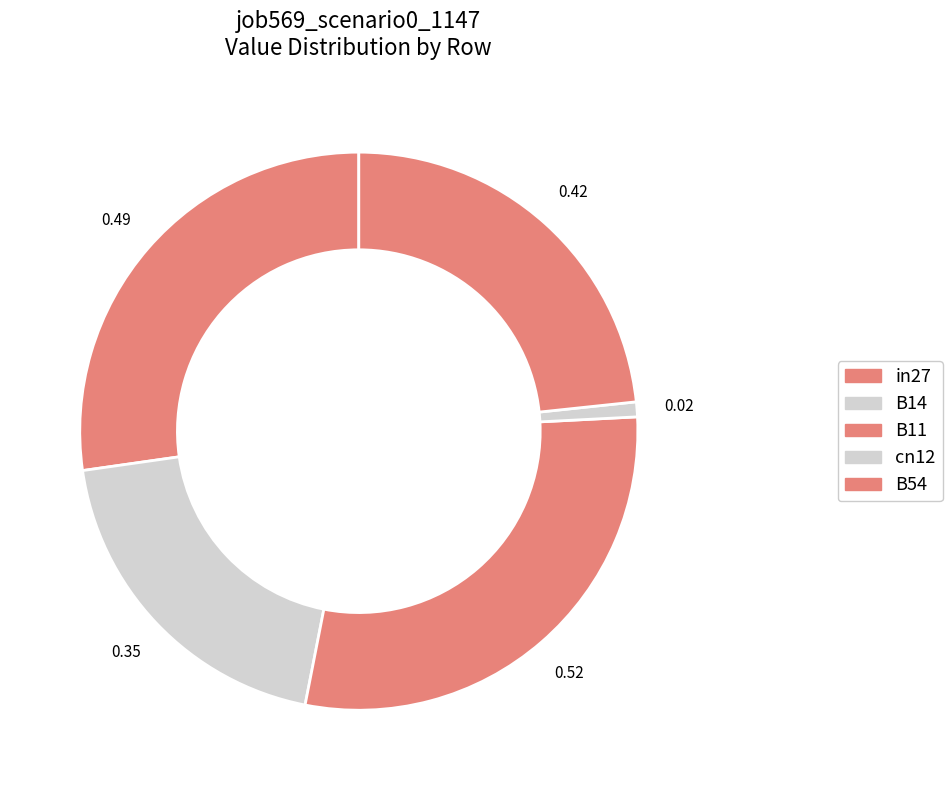

Count the number of slices in the pie.

5